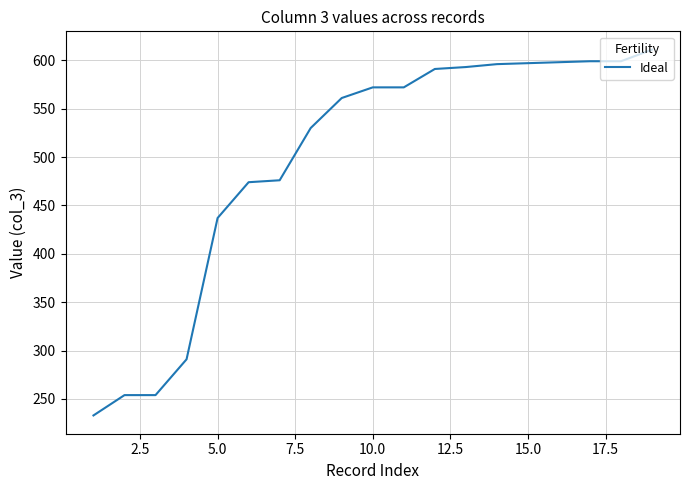

What is the minimum value shown in the chart?

233